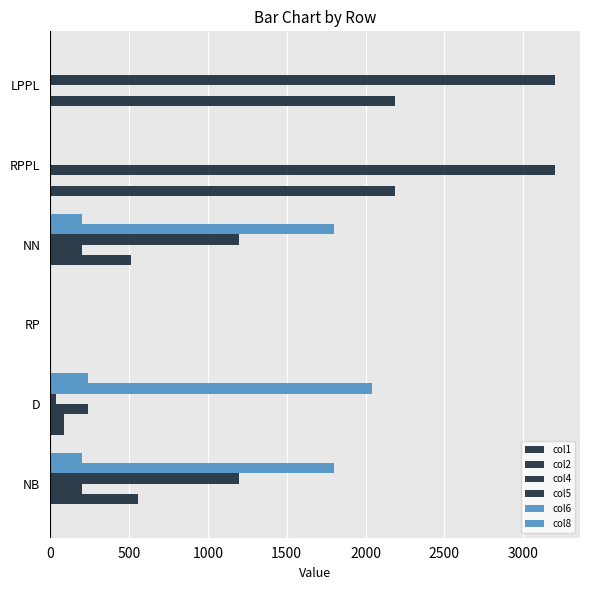

How many series are shown in this chart?

6